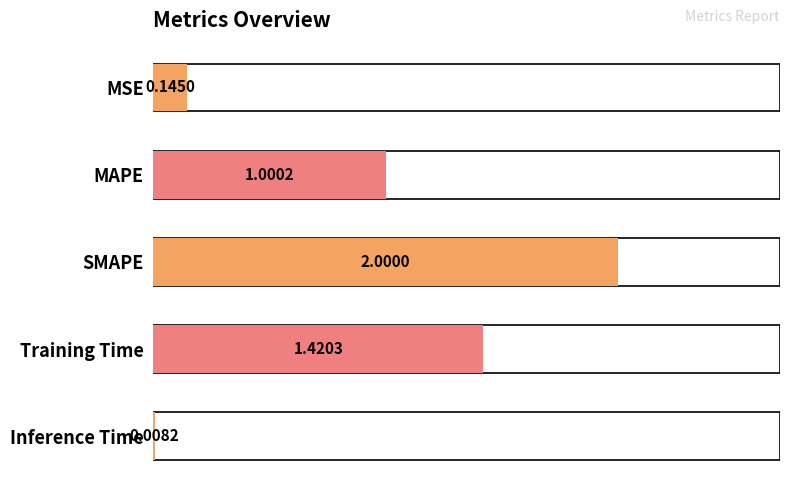

What is the difference between the maximum and minimum values?

2.0